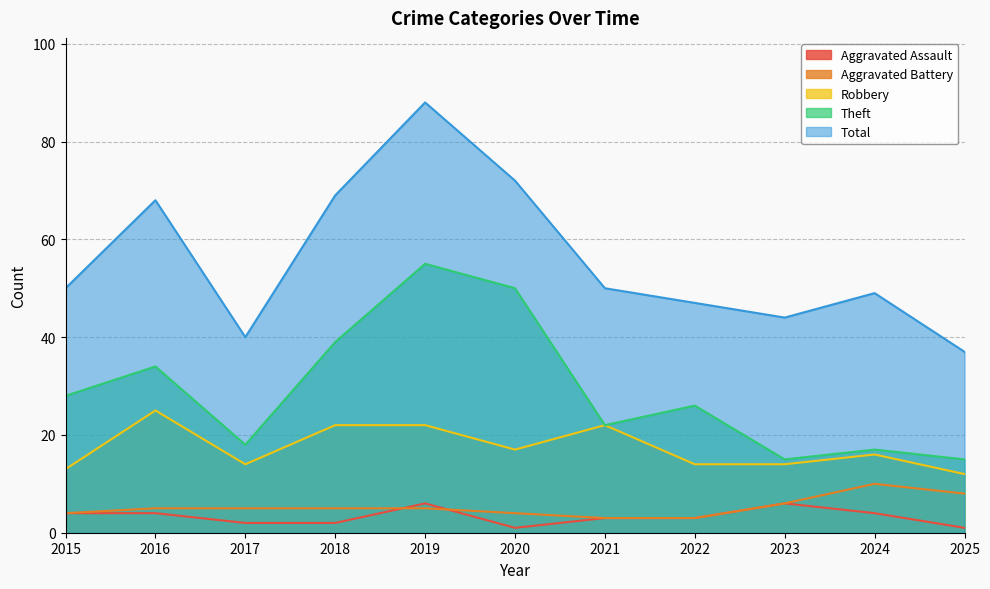

What is the difference between the second highest and minimum values in the Aggravated Assault series?

5